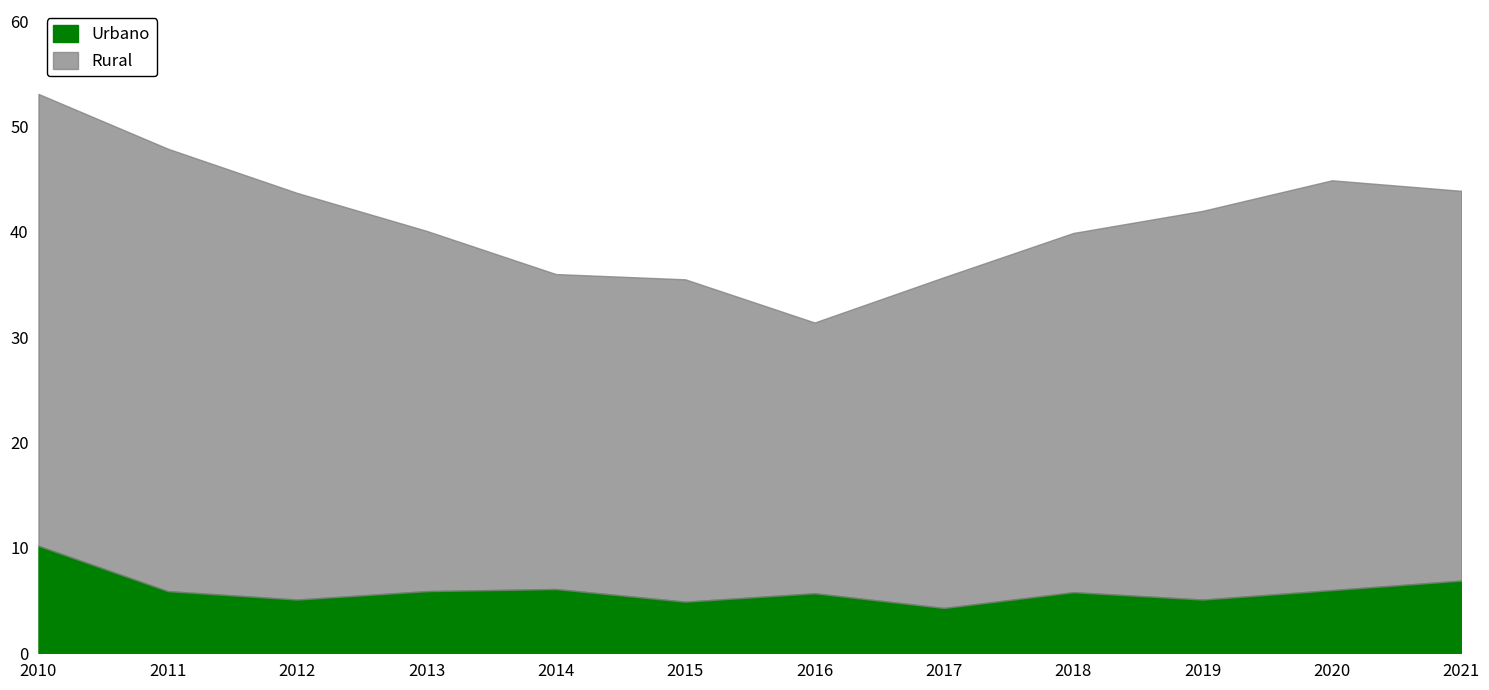

What is the smallest value displayed?

4.3